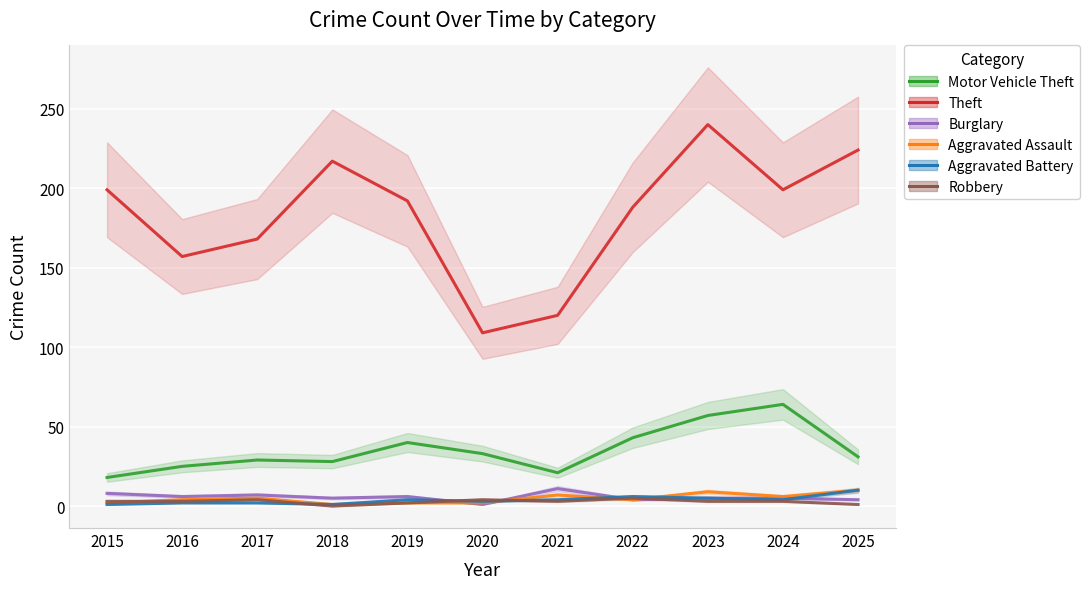

True or false: Theft and Aggravated Battery cross at least once.

False